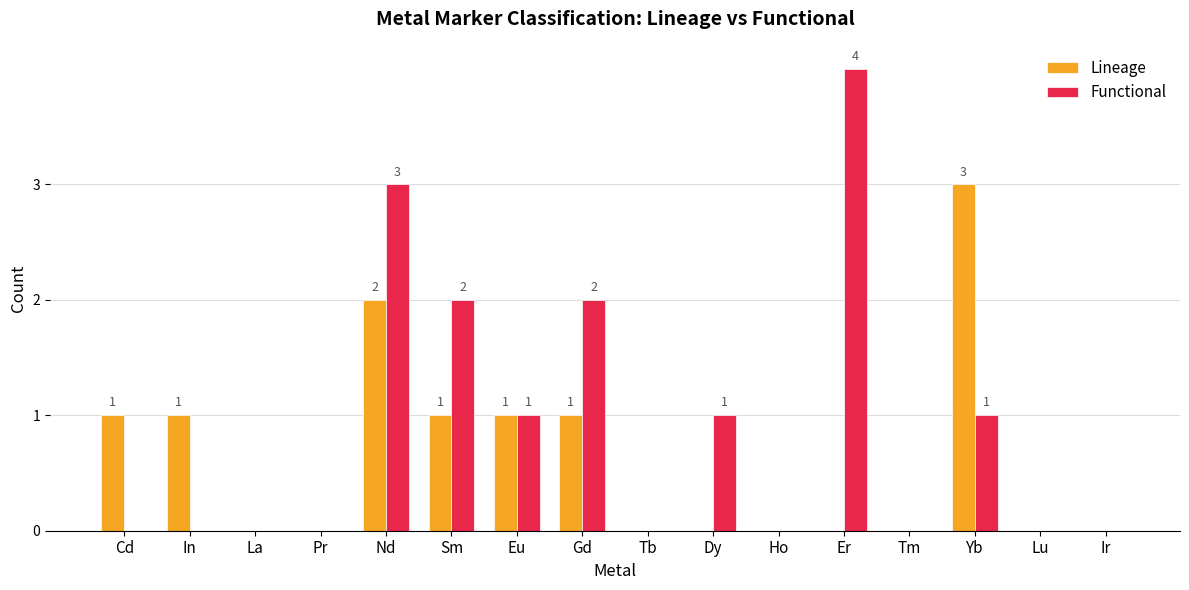

Count the number of data series in this chart.

2